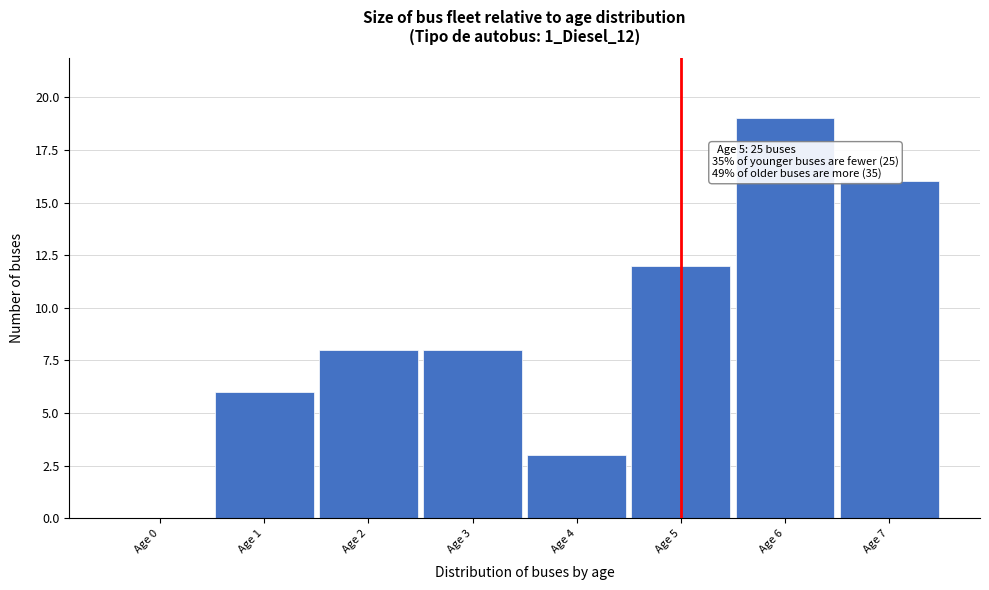

Reading left to right, list all the values displayed in this chart.

Age 0=0	Age 1=6	Age 2=8	Age 3=8	Age 4=3	Age 5=12	Age 6=19	Age 7=16